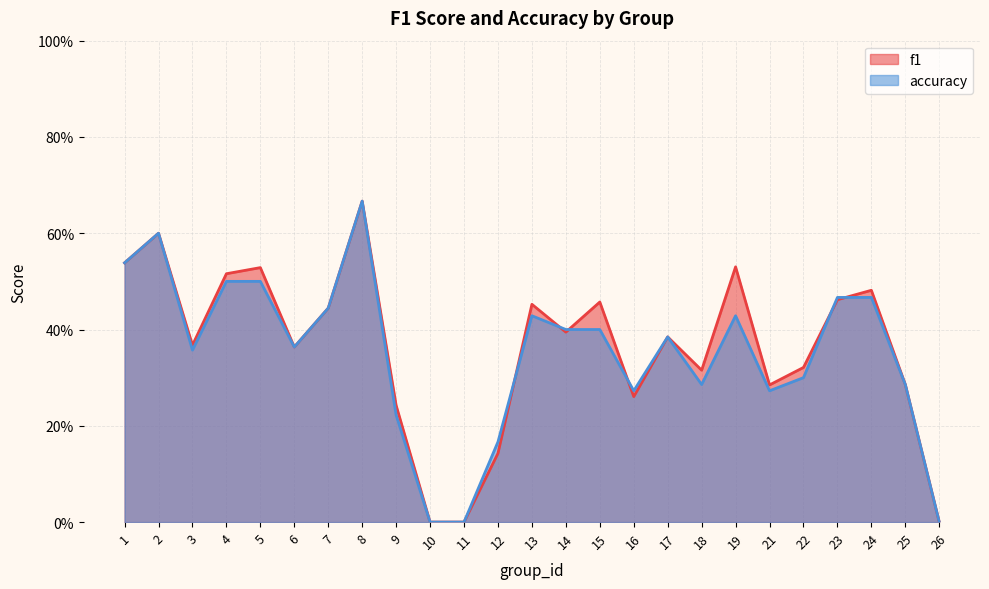

Is it true that accuracy equals 0.5 at 23?

True